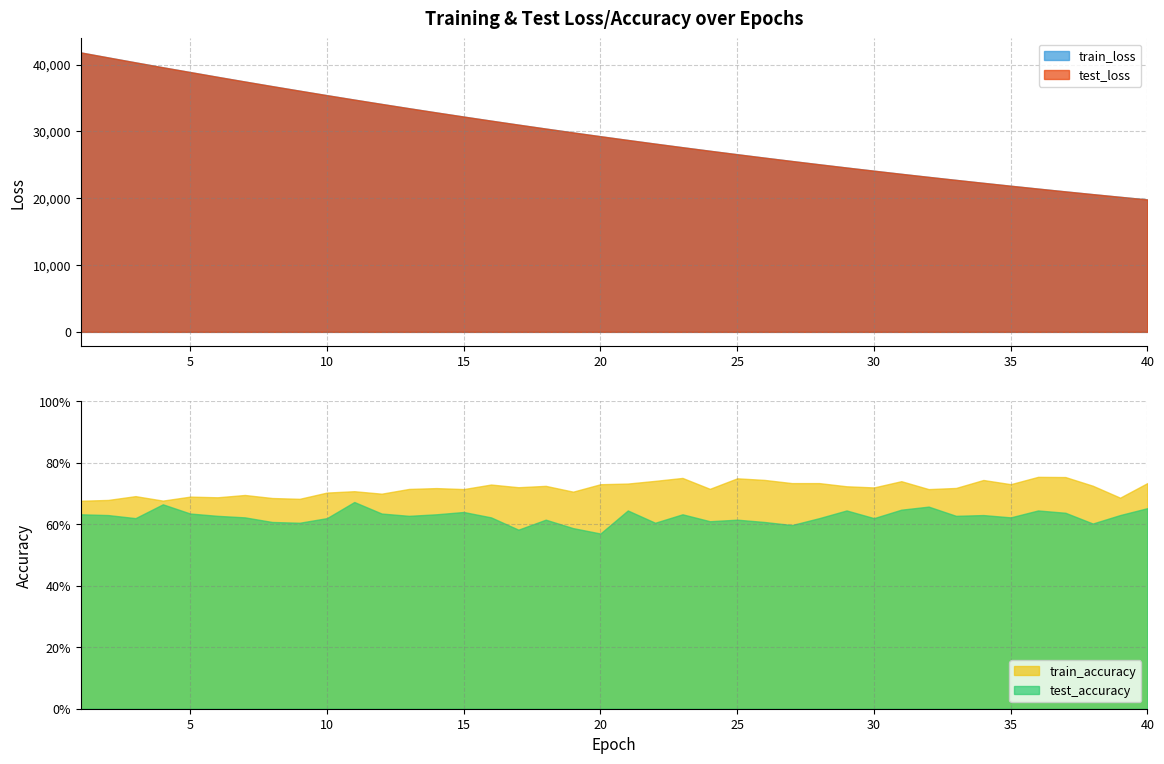

Reading left to right, extract all data points from this chart.

test_loss: 1=41809.9	2=41062.9	3=40322.2	4=39589.6	5=38872.8	6=38159.1	7=37457.2	8=36764.8	9=36086.7	10=35412.6	11=34751.3	12=34101.9	13=33461.2	14=32832.2	15=32213.8	16=31604.3	17=31005.9	18=30418.1	19=29840.0	20=29271.9	21=28713.9	22=28165.4	23=27626.6	24=27097.9	25=26577.6	26=26066.8	27=25565.2	28=25072.9	29=24589.1	30=24113.9	31=23646.8	32=23189.3	33=22738.6	34=22296.7	35=21863.3	36=21436.8	37=21018.4	38=20607.9	39=20205.9	40=19808.9
train_loss: 1=41803.9	2=41059.6	3=40319.7	4=39588.4	5=38871.5	6=38157.8	7=37456.3	8=36764.3	9=36084.8	10=35411.4	11=34750.5	12=34101.0	13=33460.4	14=32831.5	15=32212.8	16=31603.7	17=31005.3	18=30417.4	19=29839.3	20=29271.2	21=28713.3	22=28164.6	23=27626.0	24=27097.2	25=26576.9	26=26066.3	27=25564.6	28=25072.2	29=24588.4	30=24113.3	31=23646.2	32=23188.6	33=22738.0	34=22296.1	35=21862.4	36=21436.2	37=21017.9	38=20607.3	39=20205.2	40=19808.4
test_accuracy: 1=0.6	2=0.6	3=0.6	4=0.7	5=0.6	6=0.6	7=0.6	8=0.6	9=0.6	10=0.6	11=0.7	12=0.6	13=0.6	14=0.6	15=0.6	16=0.6	17=0.6	18=0.6	19=0.6	20=0.6	21=0.6	22=0.6	23=0.6	24=0.6	25=0.6	26=0.6	27=0.6	28=0.6	29=0.6	30=0.6	31=0.6	32=0.7	33=0.6	34=0.6	35=0.6	36=0.6	37=0.6	38=0.6	39=0.6	40=0.7
train_accuracy: 1=0.7	2=0.7	3=0.7	4=0.7	5=0.7	6=0.7	7=0.7	8=0.7	9=0.7	10=0.7	11=0.7	12=0.7	13=0.7	14=0.7	15=0.7	16=0.7	17=0.7	18=0.7	19=0.7	20=0.7	21=0.7	22=0.7	23=0.8	24=0.7	25=0.7	26=0.7	27=0.7	28=0.7	29=0.7	30=0.7	31=0.7	32=0.7	33=0.7	34=0.7	35=0.7	36=0.8	37=0.8	38=0.7	39=0.7	40=0.7